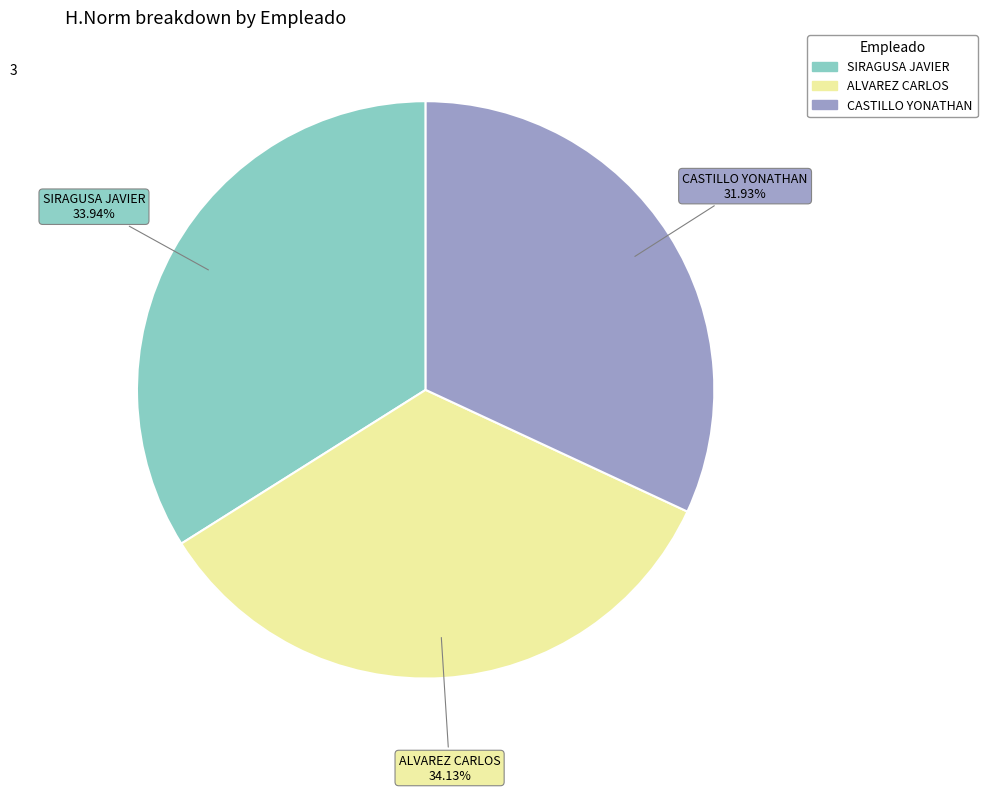

Is there a majority slice in this chart?

No